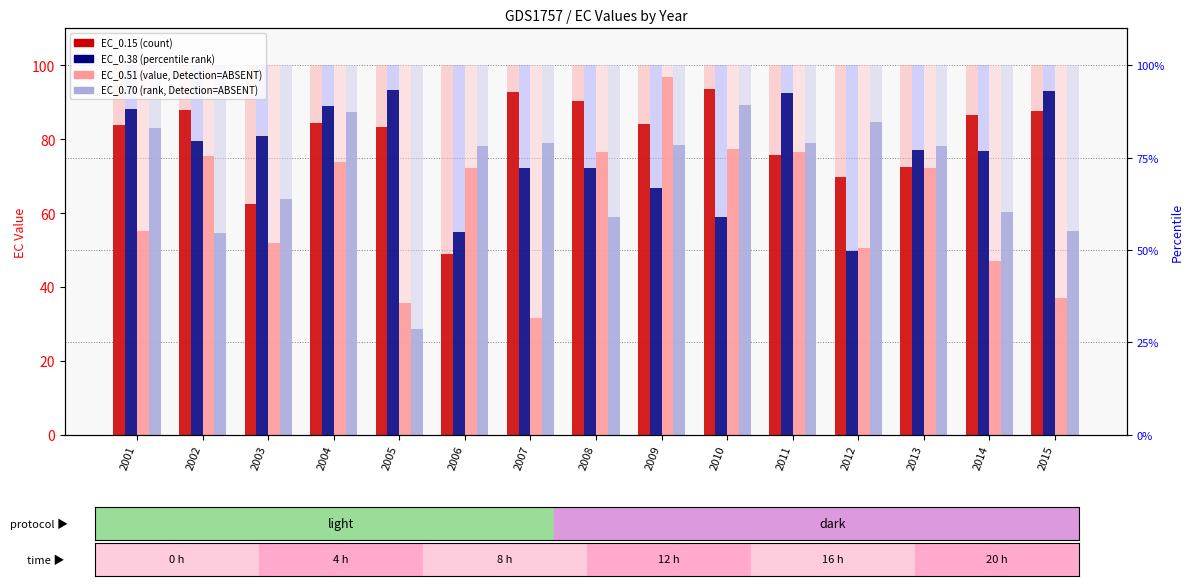

Reading right to left, what are all the values shown in this chart?

EC_0.15: 2015=87.6	2014=86.6	2013=72.4	2012=69.8	2011=75.7	2010=93.7	2009=84.1	2008=90.4	2007=92.8	2006=48.8	2005=83.3	2004=84.3	2003=62.3	2002=87.9	2001=83.7
EC_0.38: 2015=92.9	2014=76.9	2013=76.9	2012=49.6	2011=92.4	2010=59.0	2009=66.9	2008=72.1	2007=72.1	2006=54.8	2005=93.4	2004=89.0	2003=80.8	2002=79.4	2001=88.2
EC_0.51: 2015=37.0	2014=47.0	2013=72.1	2012=50.4	2011=76.6	2010=77.2	2009=96.9	2008=76.6	2007=31.5	2006=72.1	2005=35.8	2004=73.8	2003=51.8	2002=75.5	2001=55.2
EC_0.70: 2015=55.1	2014=60.4	2013=78.3	2012=84.5	2011=79.1	2010=89.1	2009=78.3	2008=58.9	2007=78.9	2006=78.2	2005=28.5	2004=87.3	2003=63.8	2002=54.5	2001=83.1